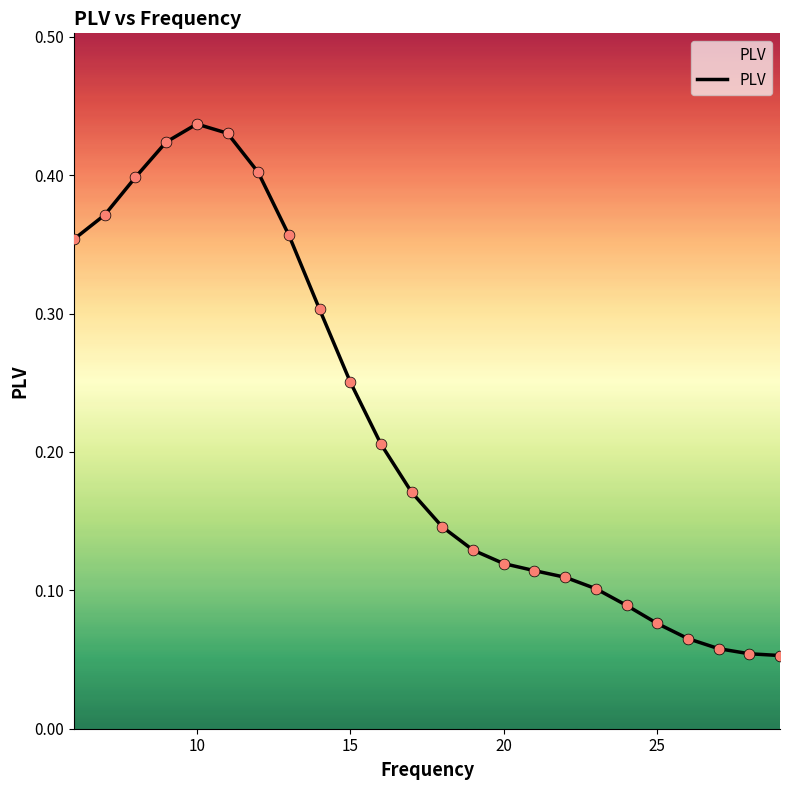

Does the chart have visible grid lines?

No